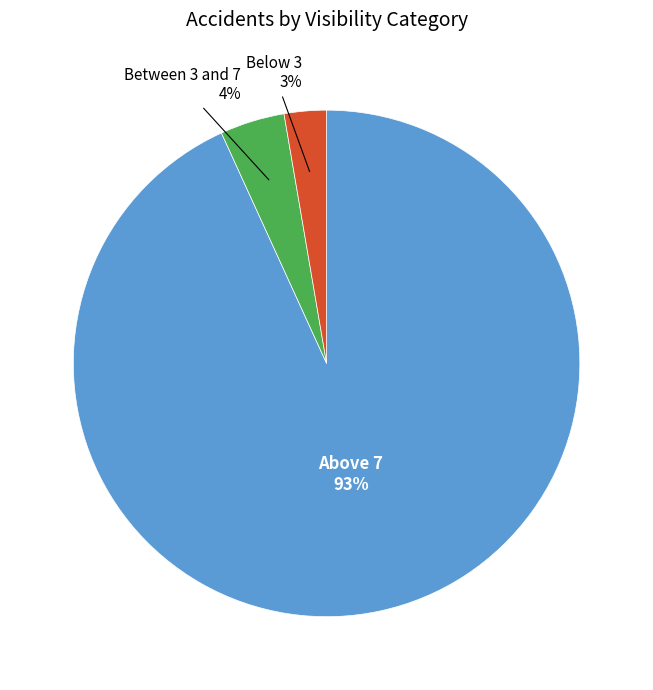

What is the largest slice in the pie chart?

Above 7